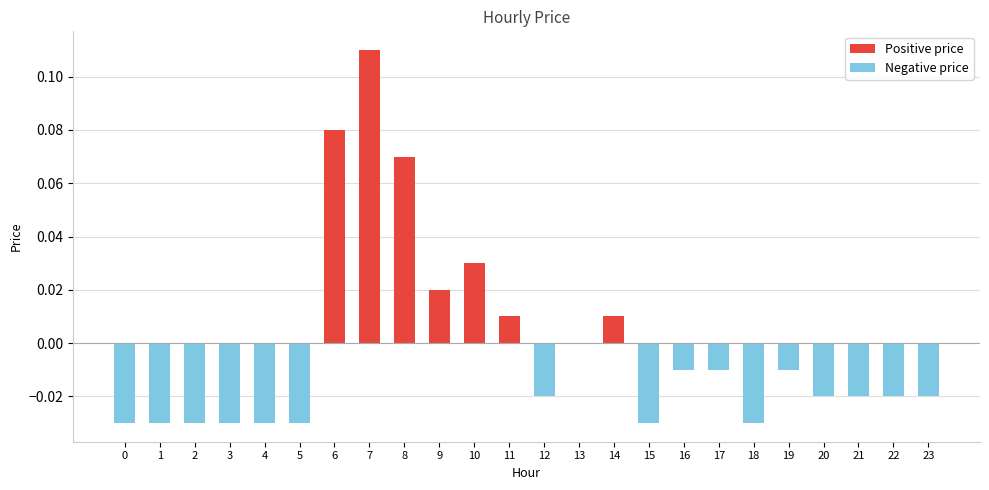

Reading left to right, what are all the values shown in this chart?

Positive price: 0=0.0	1=0.0	2=0.0	3=0.0	4=0.0	5=0.0	6=0.1	7=0.1	8=0.1	9=0.0	10=0.0	11=0.0	12=0.0	13=0.0	14=0.0	15=0.0	16=0.0	17=0.0	18=0.0	19=0.0	20=0.0	21=0.0	22=0.0	23=0.0
Negative price: 0=-0.0	1=-0.0	2=-0.0	3=-0.0	4=-0.0	5=-0.0	6=0.0	7=0.0	8=0.0	9=0.0	10=0.0	11=0.0	12=-0.0	13=0.0	14=0.0	15=-0.0	16=-0.0	17=-0.0	18=-0.0	19=-0.0	20=-0.0	21=-0.0	22=-0.0	23=-0.0